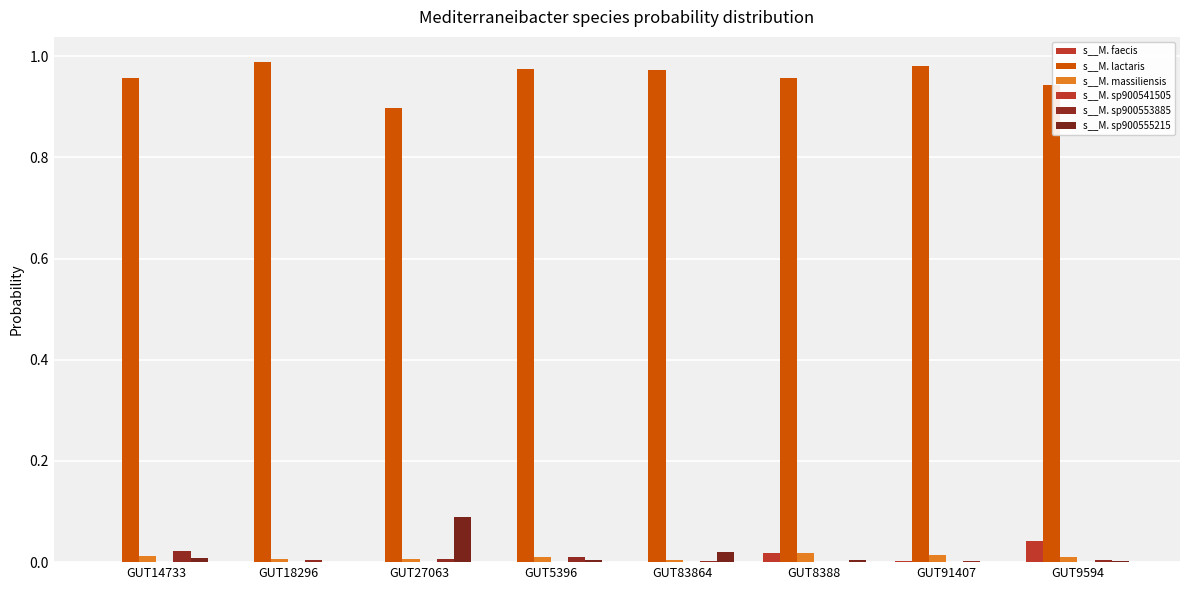

The s__M. faecis series shows 0.0 at GUT83864. True or false?

False